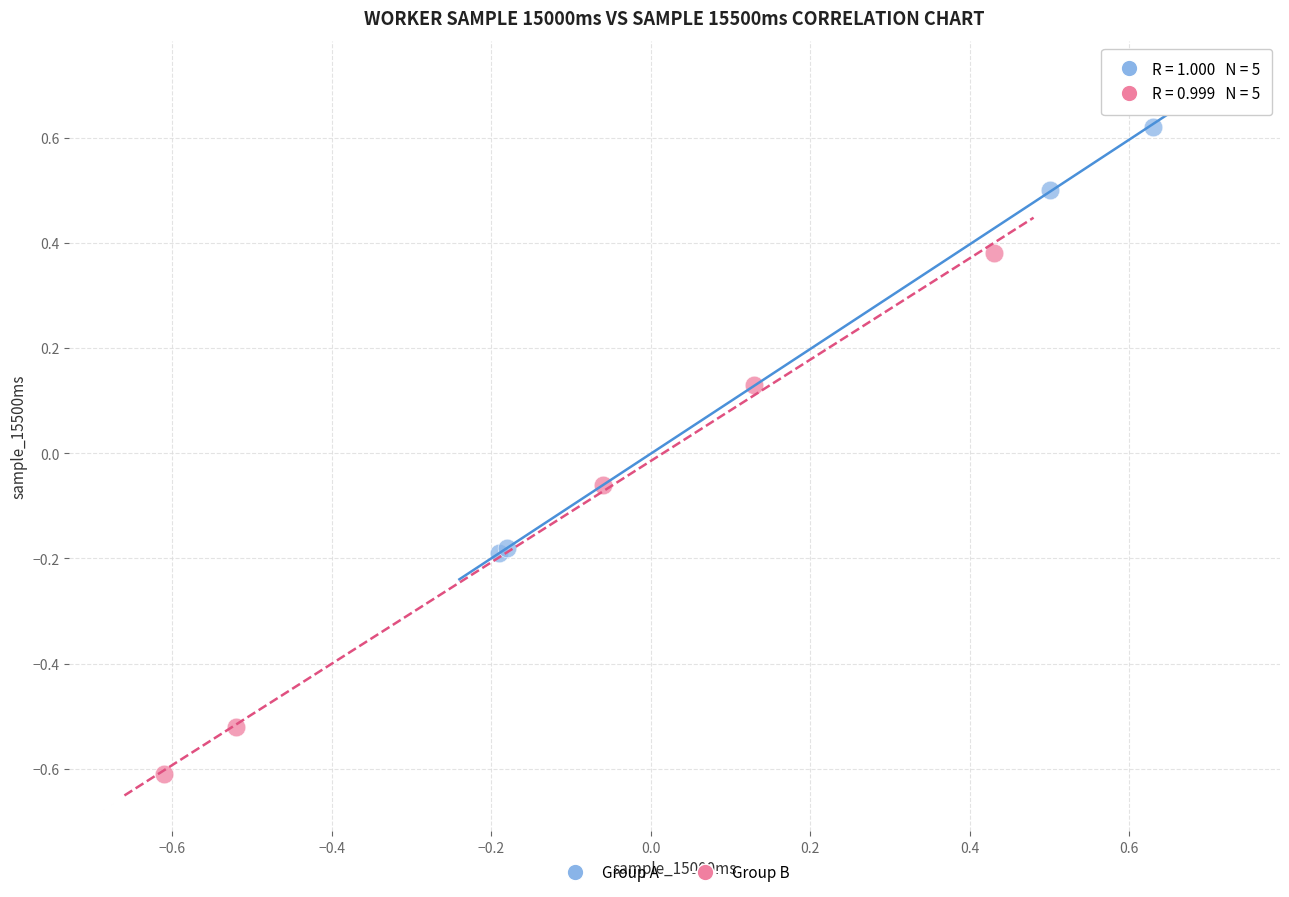

Which series contains the highest Y value?

Group A